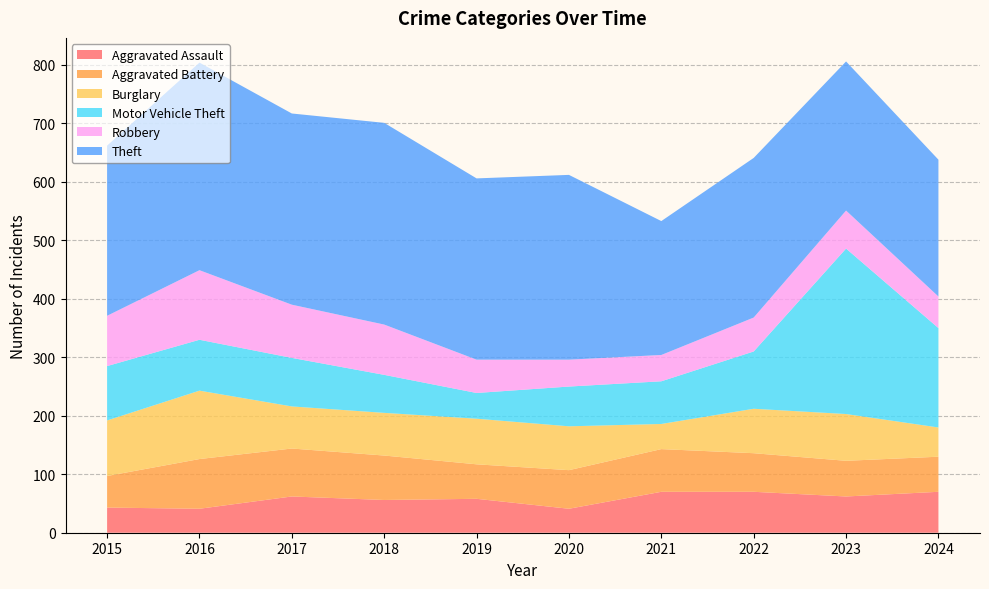

Reading right to left, list all the values displayed in this chart.

Aggravated Assault: 70	62	70	70	41	58	56	62	41	43
Aggravated Battery: 60	61	66	73	66	59	76	82	85	54
Burglary: 50	80	76	43	75	78	73	72	117	95
Motor Vehicle Theft: 170	283	98	73	68	44	65	83	87	93
Robbery: 54	65	58	45	46	57	86	91	119	86
Theft: 234	255	273	229	316	310	345	327	355	291